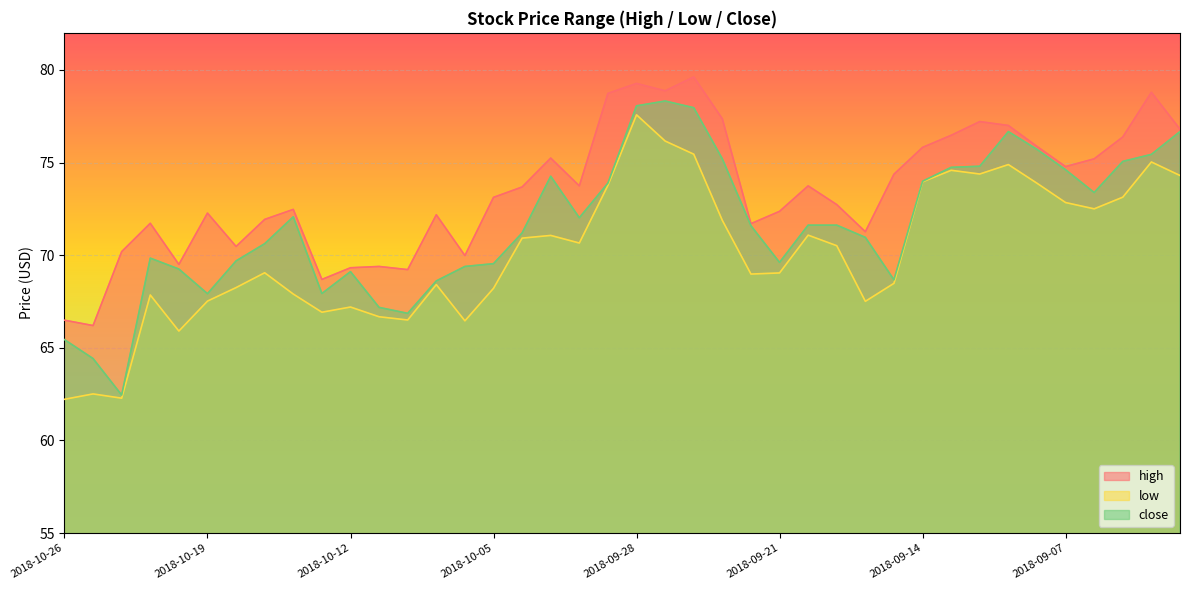

At which label is high closest to 72?

2018-10-17